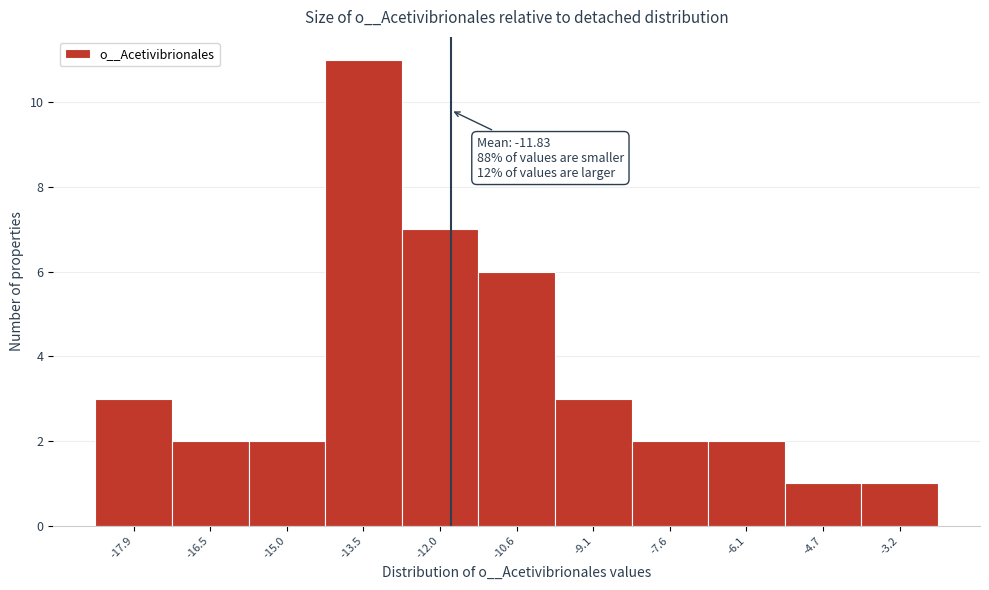

Which range on the x-axis has the tallest bar?

-14.2 to -12.8